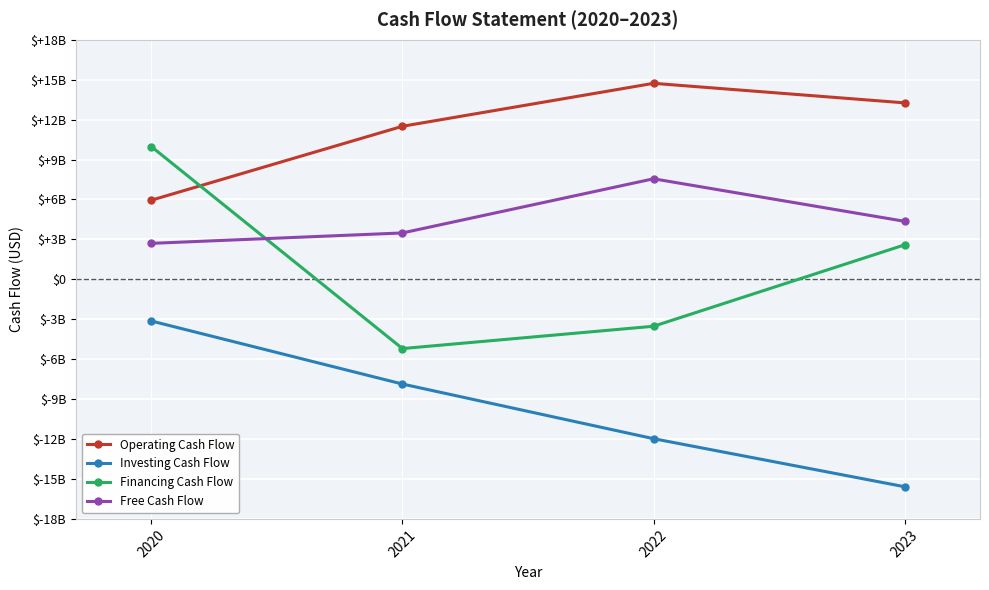

Reading left to right, transcribe all the data shown in this chart.

Operating Cash Flow: 5943000000	11497000000	14724000000	13256000000
Investing Cash Flow: -3132000000	-7868000000	-11973000000	-15584000000
Financing Cash Flow: 9973000000	-5203000000	-3527000000	2589000000
Free Cash Flow: 2701000000	3483000000	7552000000	4357000000